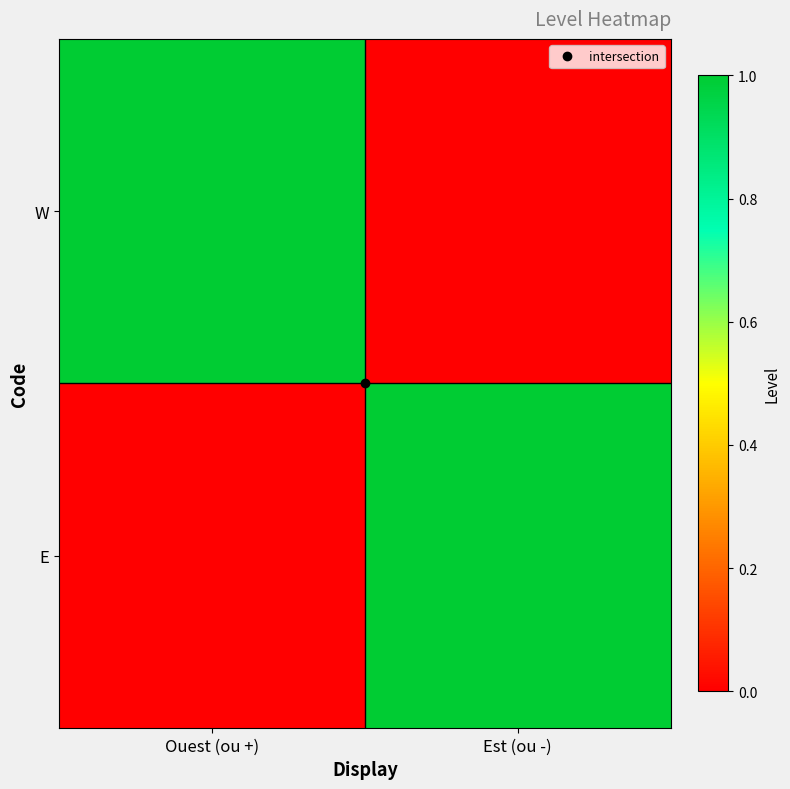

Between Ouest (ou +) and Est (ou -), which is larger?

Ouest (ou +)